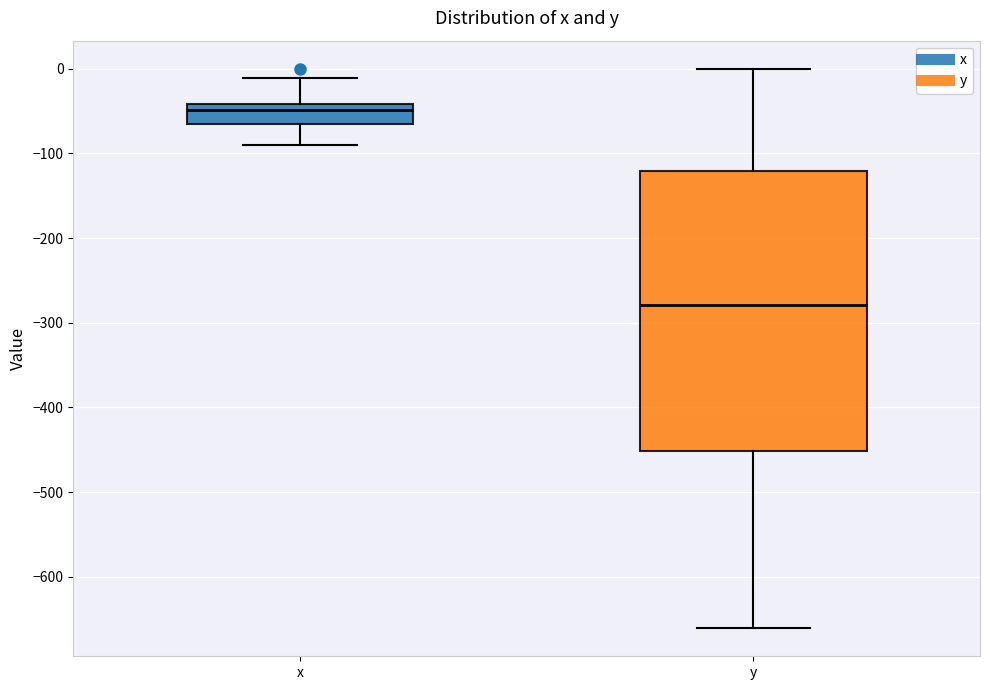

Reading left to right, read every box against the y-axis: the position of its median line, the range the box covers, and the ends of its whiskers. The values are not printed on the chart, so give them approximately, as read against the axis.

x: median -50, box -70 to -40, whiskers -90 to -10
y: median -280, box -450 to -120, whiskers -660 to 0